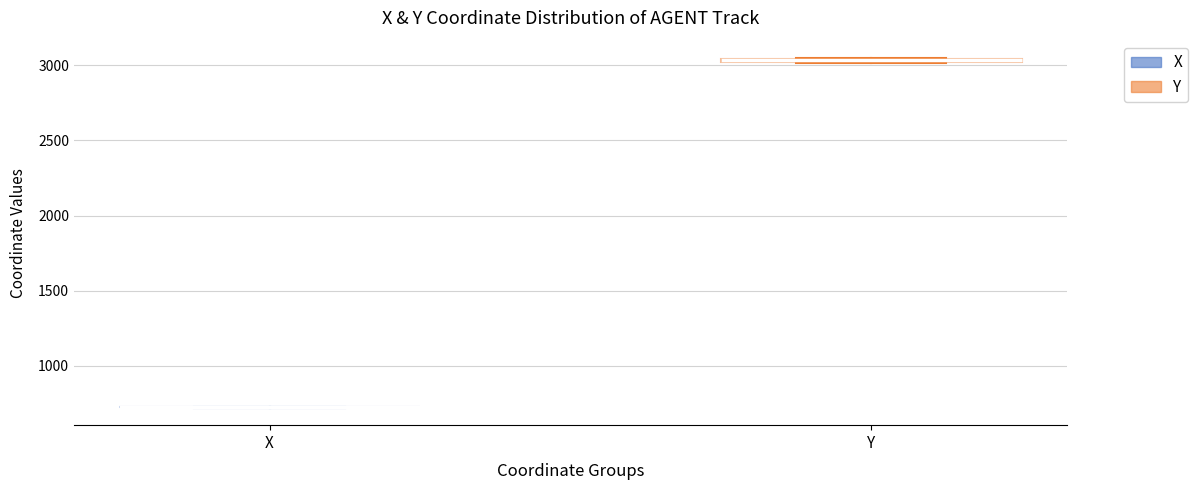

Where is the lower edge of the box for Y on the y-axis? The values are not printed on the chart, so give them approximately, as read against the axis.

3000